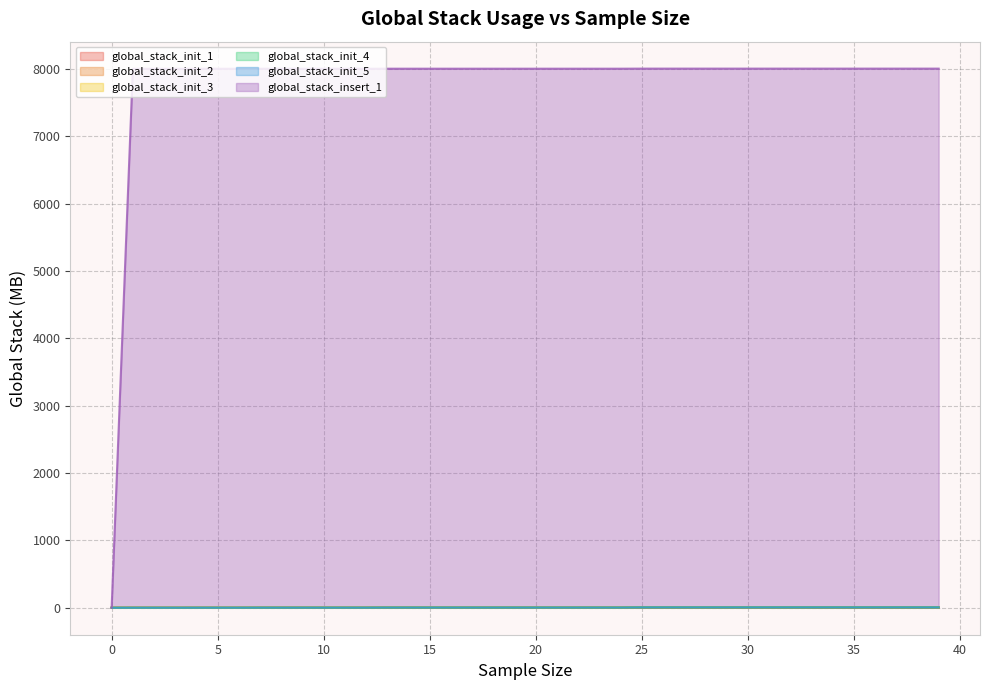

Reading left to right, what are all the values shown in this chart?

global_stack_init_1: 0=0.7	1=0.9	2=1.0	3=1.0	4=1.3	5=1.3	6=1.3	7=1.9	8=1.9	9=2.0	10=2.0	11=2.0	12=2.0	13=3.1	14=3.1	15=3.1	16=3.1	17=3.1	18=3.1	19=3.1	20=3.2	21=3.2	22=3.2	23=3.2	24=3.2	25=5.3	26=5.3	27=5.3	28=5.4	29=5.4	30=5.4	31=5.4	32=5.4	33=5.4	34=5.4	35=5.4	36=5.4	37=5.4	38=5.4	39=5.4
global_stack_init_2: 0=0.7	1=0.9	2=1.0	3=1.0	4=1.3	5=1.3	6=1.3	7=1.9	8=1.9	9=2.0	10=2.0	11=2.0	12=2.0	13=3.1	14=3.1	15=3.1	16=3.1	17=3.1	18=3.1	19=3.1	20=3.2	21=3.2	22=3.2	23=3.2	24=3.2	25=5.3	26=5.3	27=5.3	28=5.4	29=5.4	30=5.4	31=5.4	32=5.4	33=5.4	34=5.4	35=5.4	36=5.4	37=5.4	38=5.4	39=5.4
global_stack_init_3: 0=0.7	1=0.9	2=1.0	3=1.0	4=1.3	5=1.3	6=1.3	7=1.9	8=1.9	9=2.0	10=2.0	11=2.0	12=2.0	13=3.1	14=3.1	15=3.1	16=3.1	17=3.1	18=3.1	19=3.1	20=3.2	21=3.2	22=3.2	23=3.2	24=3.2	25=5.3	26=5.3	27=5.3	28=5.4	29=5.4	30=5.4	31=5.4	32=5.4	33=5.4	34=5.4	35=5.4	36=5.4	37=5.4	38=5.4	39=5.4
global_stack_init_4: 0=0.7	1=0.9	2=1.0	3=1.0	4=1.3	5=1.3	6=1.3	7=1.9	8=1.9	9=2.0	10=2.0	11=2.0	12=2.0	13=3.1	14=3.1	15=3.1	16=3.1	17=3.1	18=3.1	19=3.1	20=3.2	21=3.2	22=3.2	23=3.2	24=3.2	25=5.3	26=5.3	27=5.3	28=5.4	29=5.4	30=5.4	31=5.4	32=5.4	33=5.4	34=5.4	35=5.4	36=5.4	37=5.4	38=5.4	39=5.4
global_stack_init_5: 0=0.7	1=0.9	2=1.0	3=1.0	4=1.3	5=1.3	6=1.3	7=1.9	8=1.9	9=2.0	10=2.0	11=2.0	12=2.0	13=3.1	14=3.1	15=3.1	16=3.1	17=3.1	18=3.1	19=3.1	20=3.2	21=3.2	22=3.2	23=3.2	24=3.2	25=5.3	26=5.3	27=5.3	28=5.4	29=5.4	30=5.4	31=5.4	32=5.4	33=5.4	34=5.4	35=5.4	36=5.4	37=5.4	38=5.4	39=5.4
global_stack_insert_1: 0=0.7	1=8000.9	2=8000.9	3=8000.9	4=8001.1	5=8001.1	6=8001.1	7=8001.3	8=8001.3	9=8001.3	10=8001.3	11=8001.3	12=8001.3	13=8001.8	14=8001.8	15=8001.8	16=8001.8	17=8001.8	18=8001.8	19=8001.8	20=8001.8	21=8001.8	22=8001.8	23=8001.8	24=8001.8	25=8002.9	26=8002.9	27=8002.9	28=8002.9	29=8002.9	30=8002.9	31=8002.9	32=8002.9	33=8002.9	34=8002.9	35=8002.9	36=8002.9	37=8002.9	38=8002.9	39=8002.9